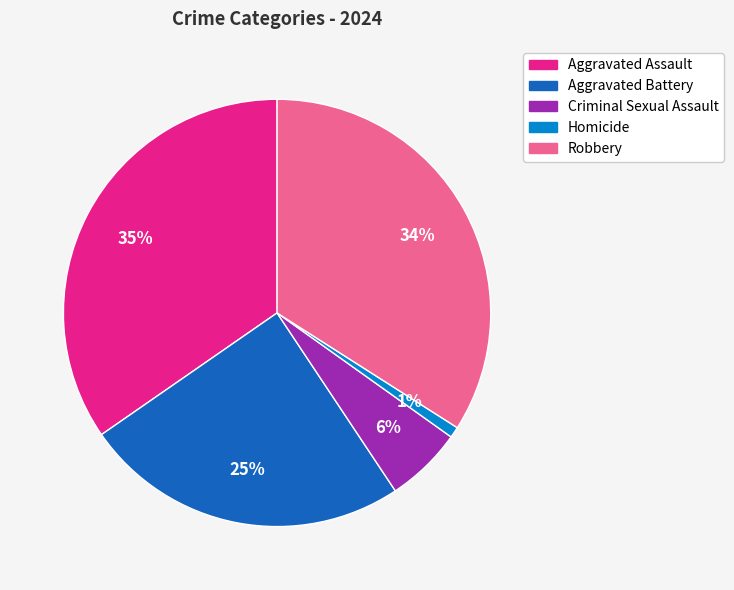

What percentage is the Aggravated Assault slice, to the nearest percent?

35%